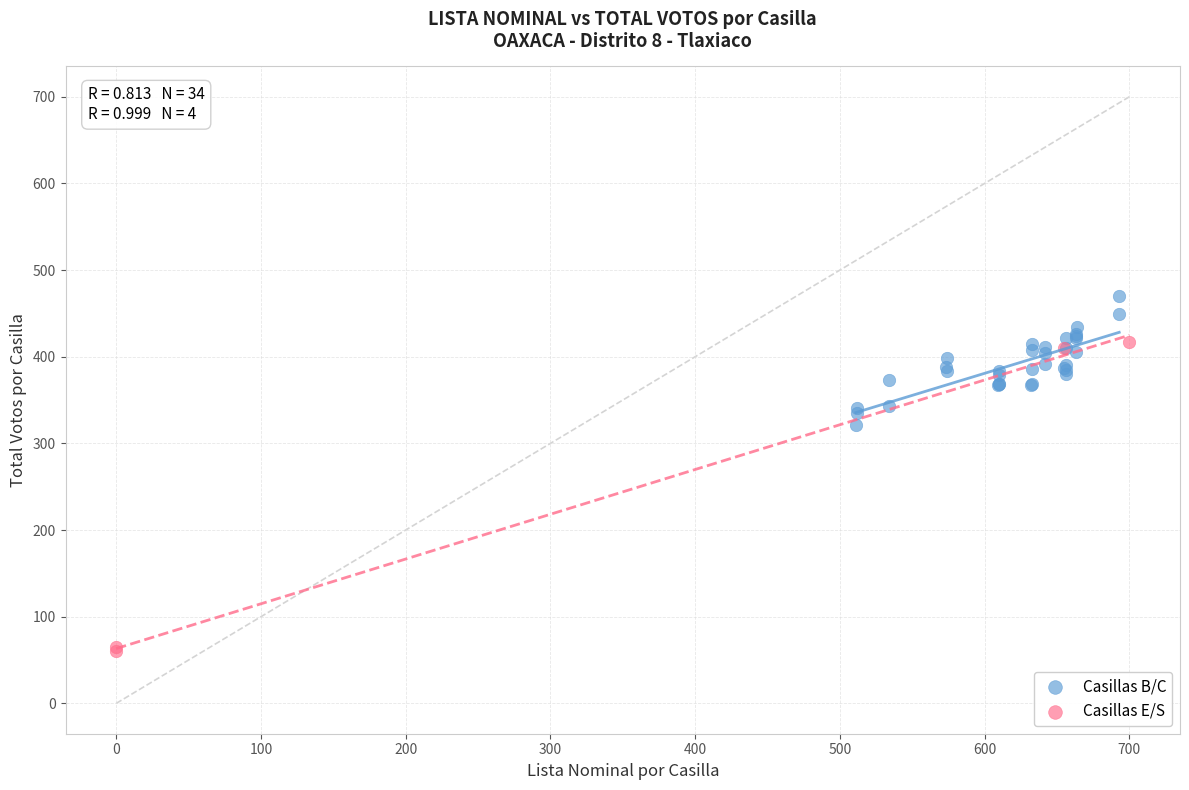

Which series contains the lowest Y value?

Casillas E/S